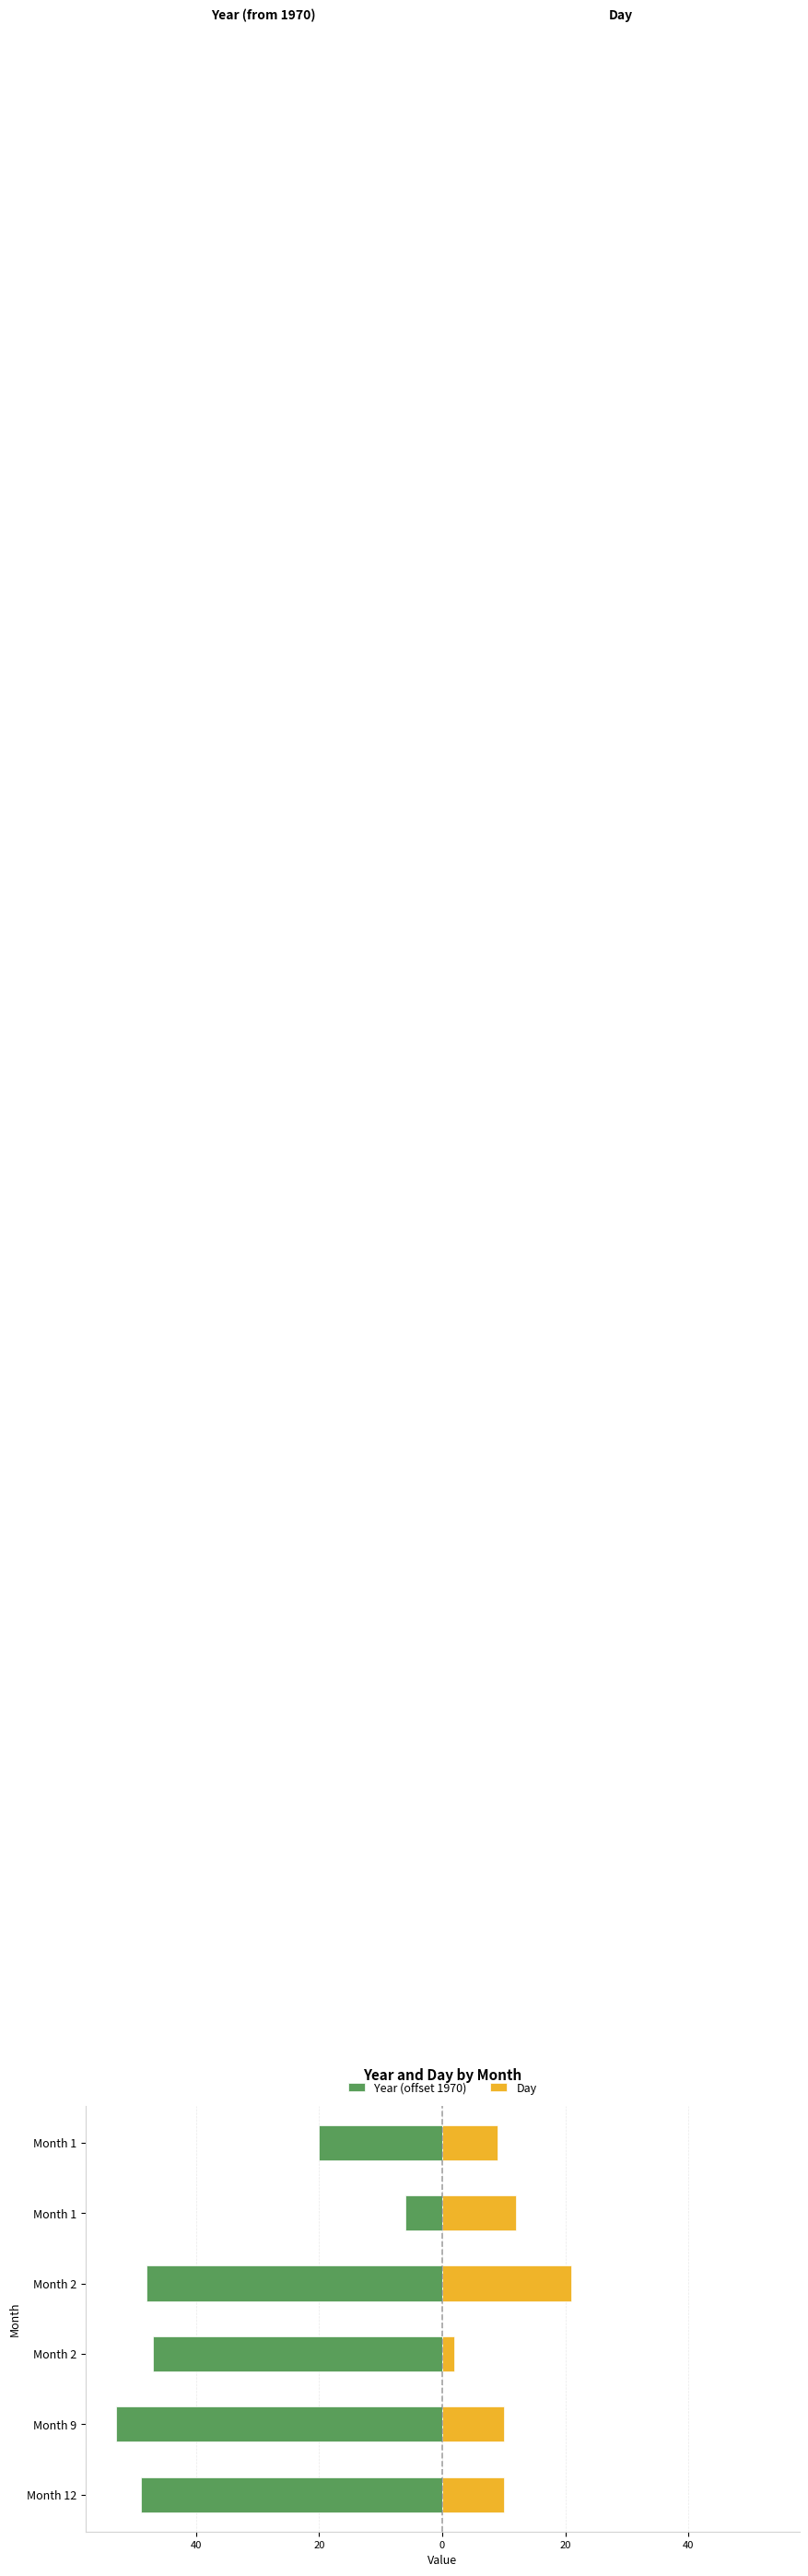

Reading left to right, extract all data points from this chart.

Year (offset 1970): -49	-53	-47	-48	-6	-20
Day: 10	10	2	21	12	9